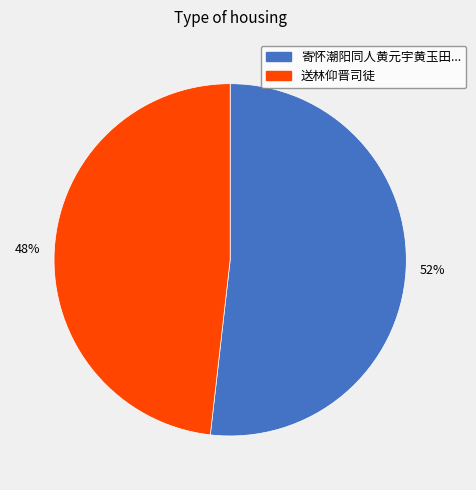

What percentage is the 48% slice, to the nearest percent?

48%